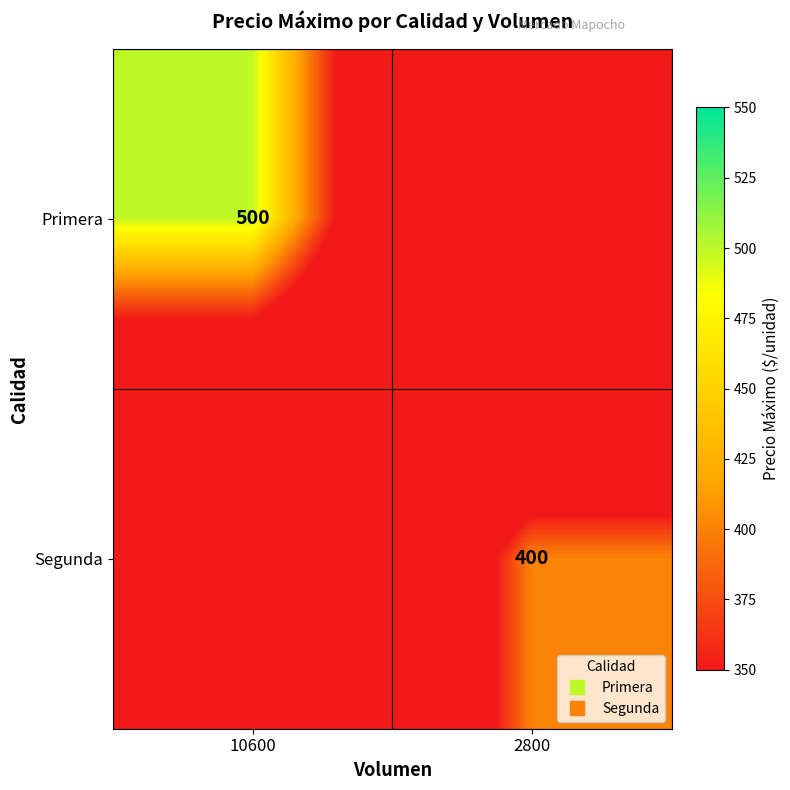

Which category has the highest value in the Primera series?

10600